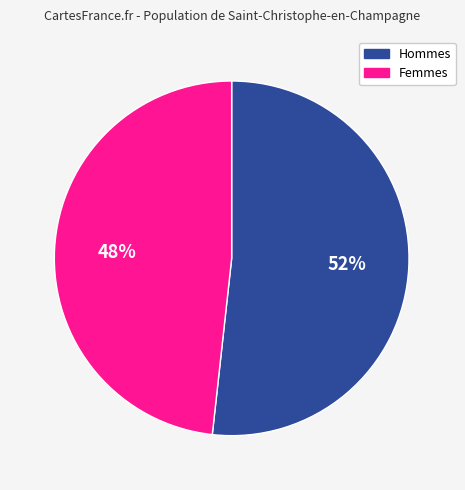

Does any single category account for the majority?

Yes